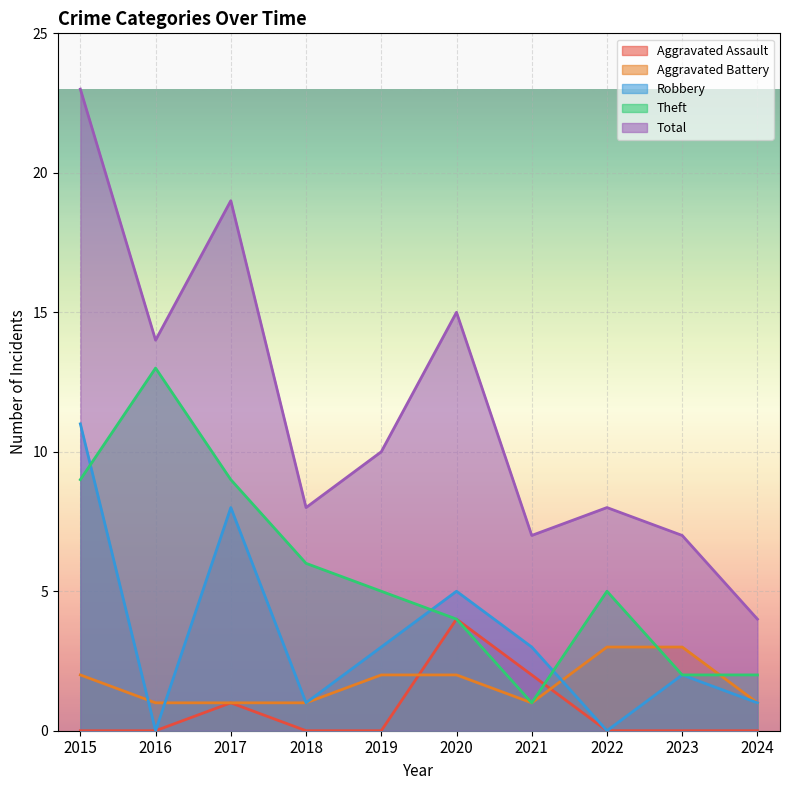

True or false: Aggravated Assault and Robbery cross at least once.

False